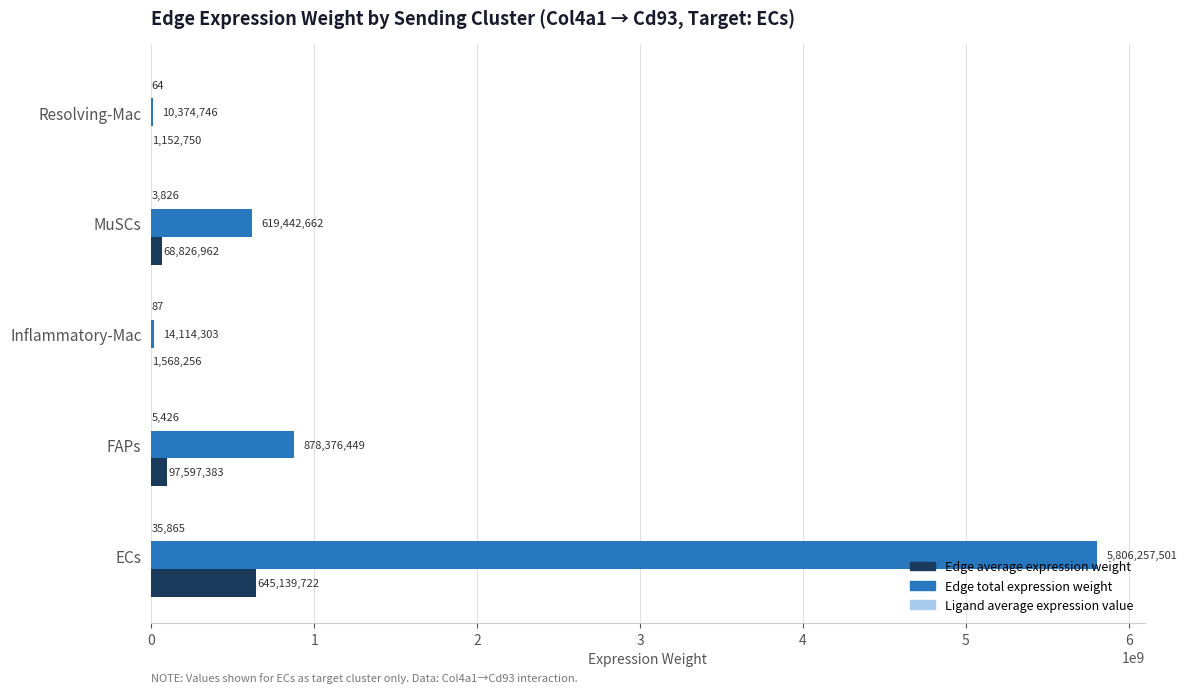

What is the average value of the Edge average expression weight series?

162857014.7